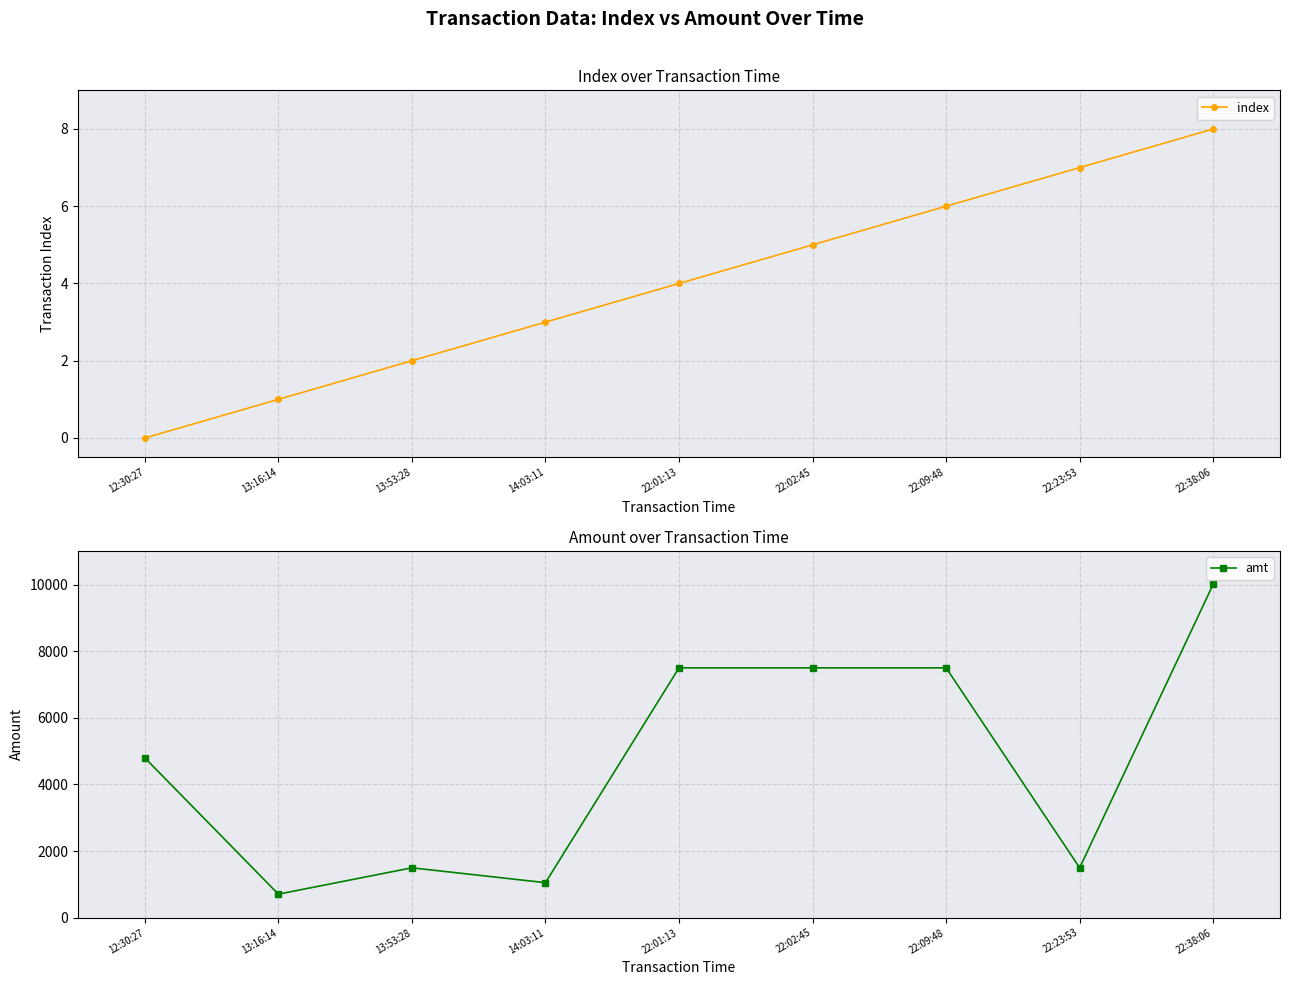

At which category is the sum across all series the highest?

22:38:06